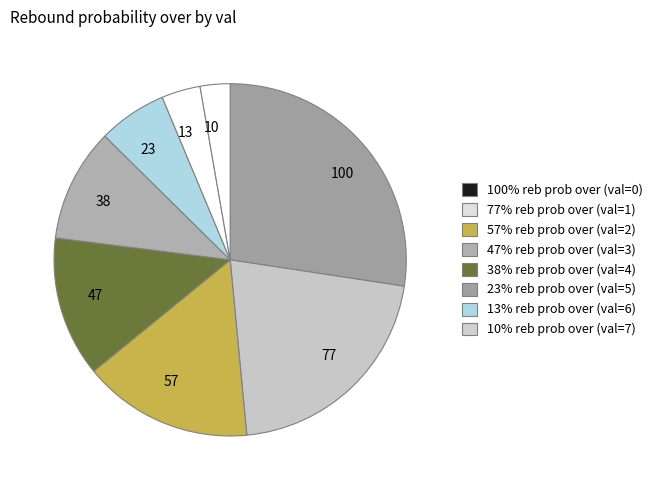

Which category has the smallest portion of the pie?

10